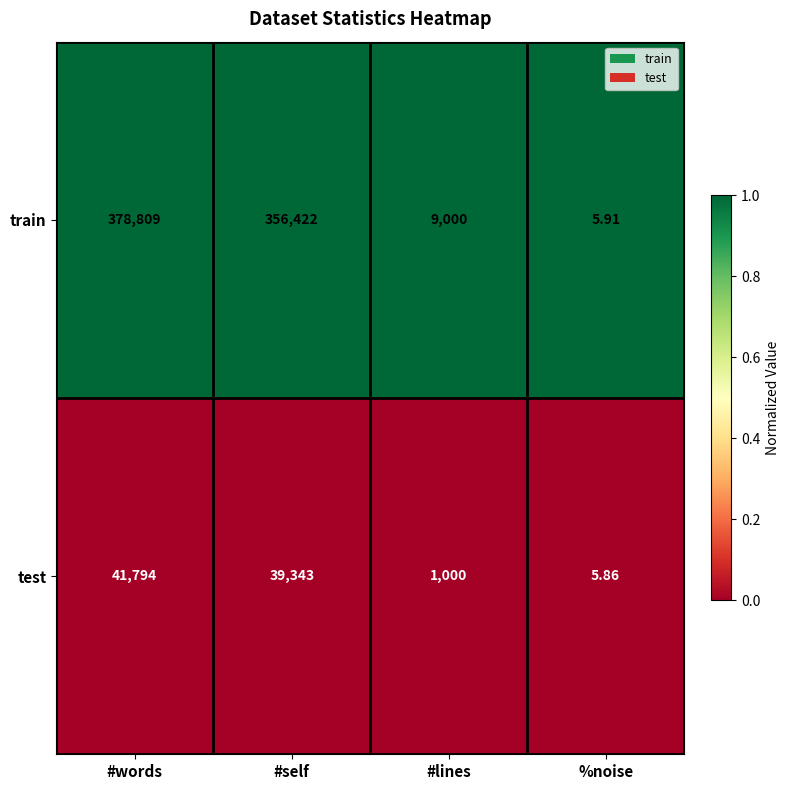

Where does the train series first go above 356422?

#words